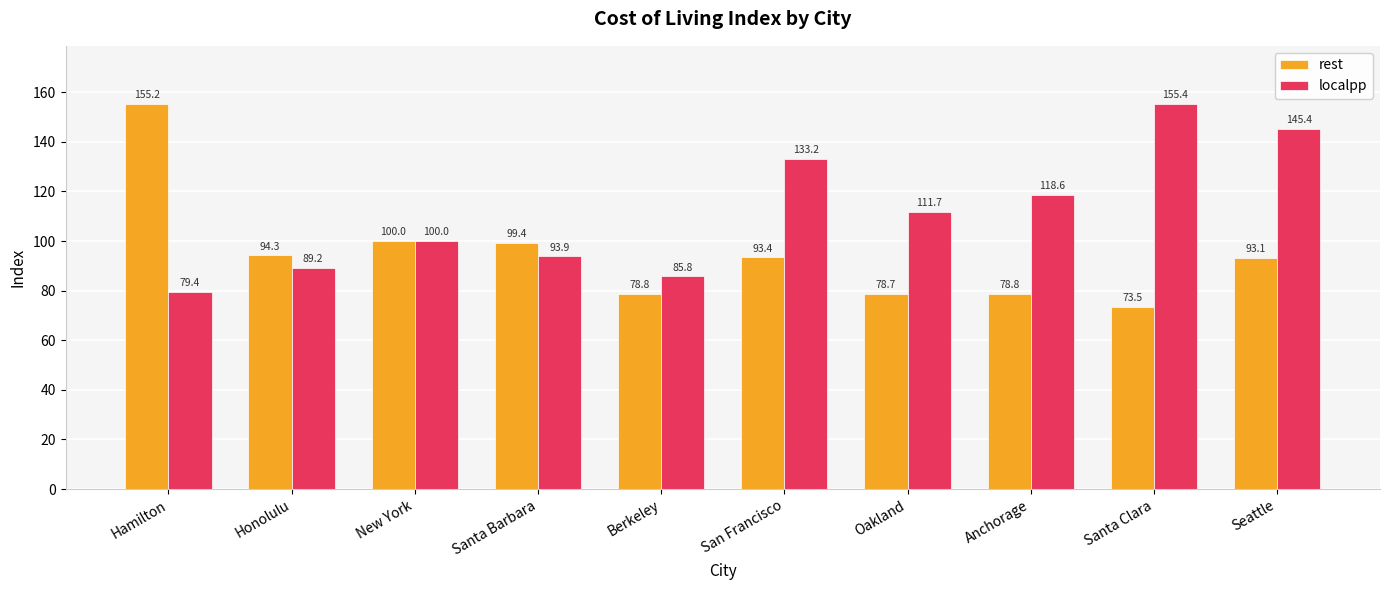

At which label is localpp closest to 117?

Anchorage